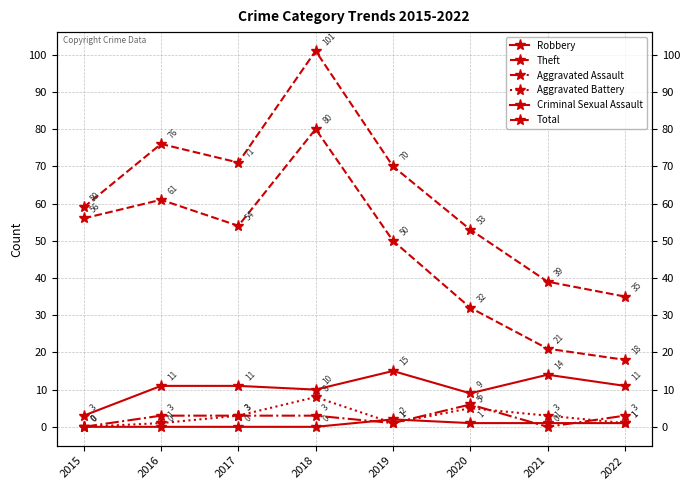

What is the difference between the second highest and second lowest values in the Theft series?

40